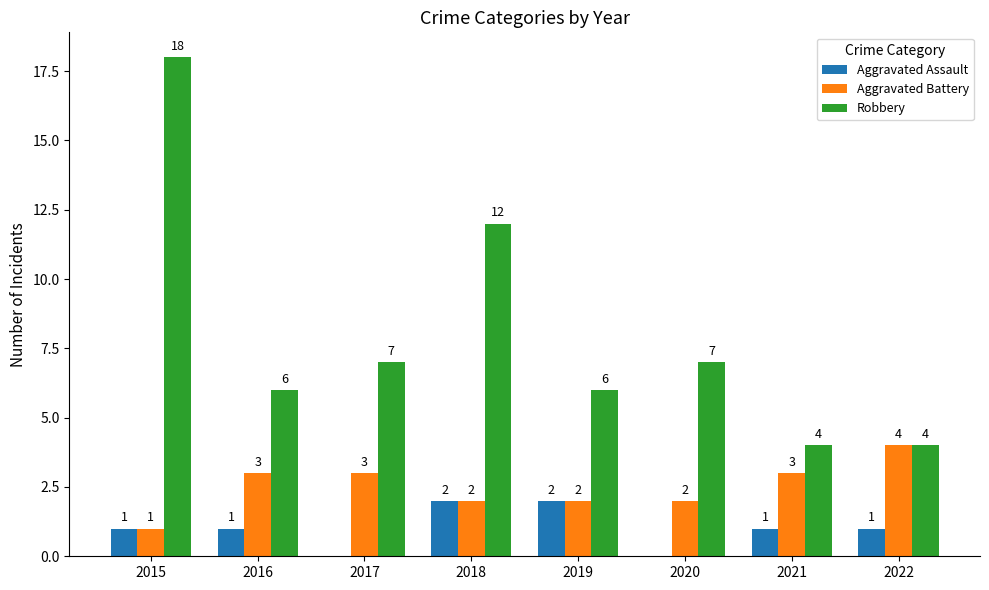

Which series has the largest range (max minus min)?

Robbery